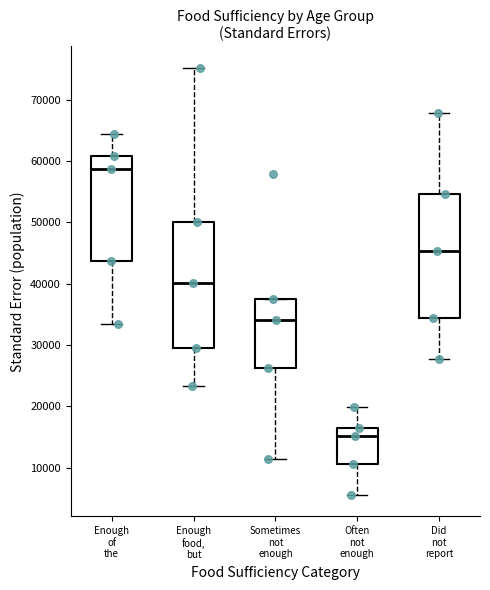

Which box's median line is the highest?

Enough of the